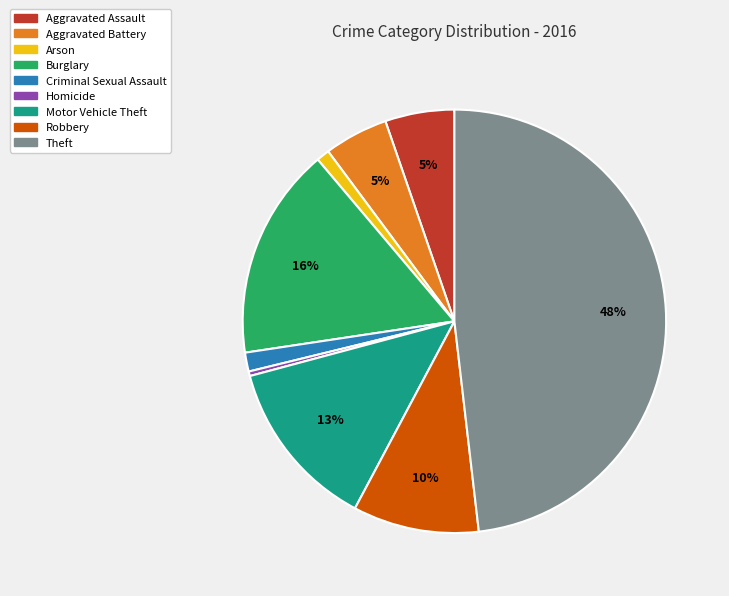

What is the largest slice in the pie chart?

Theft